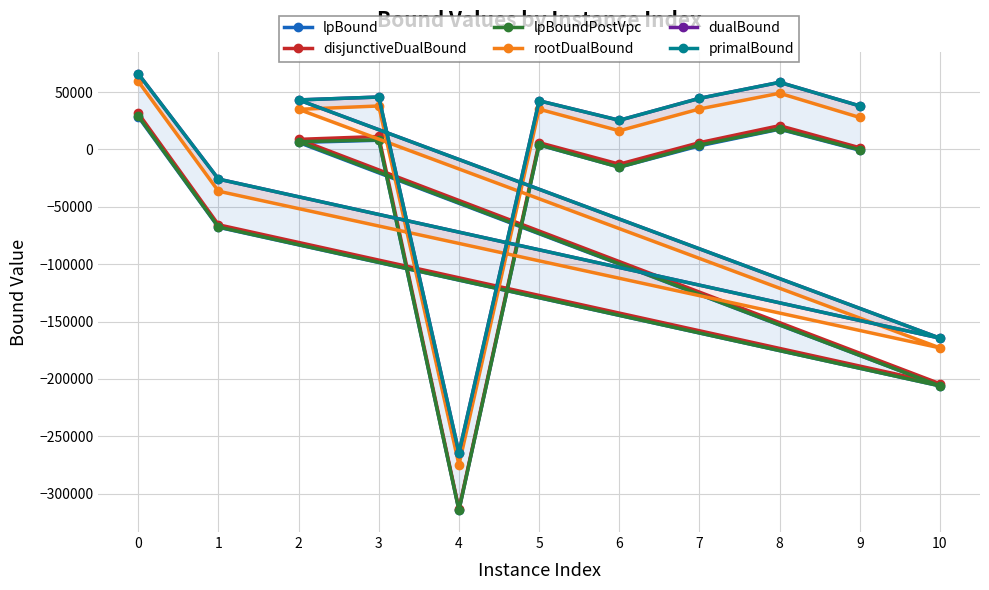

What is the value of the disjunctiveDualBound point at the 3rd from the left?

8771.8